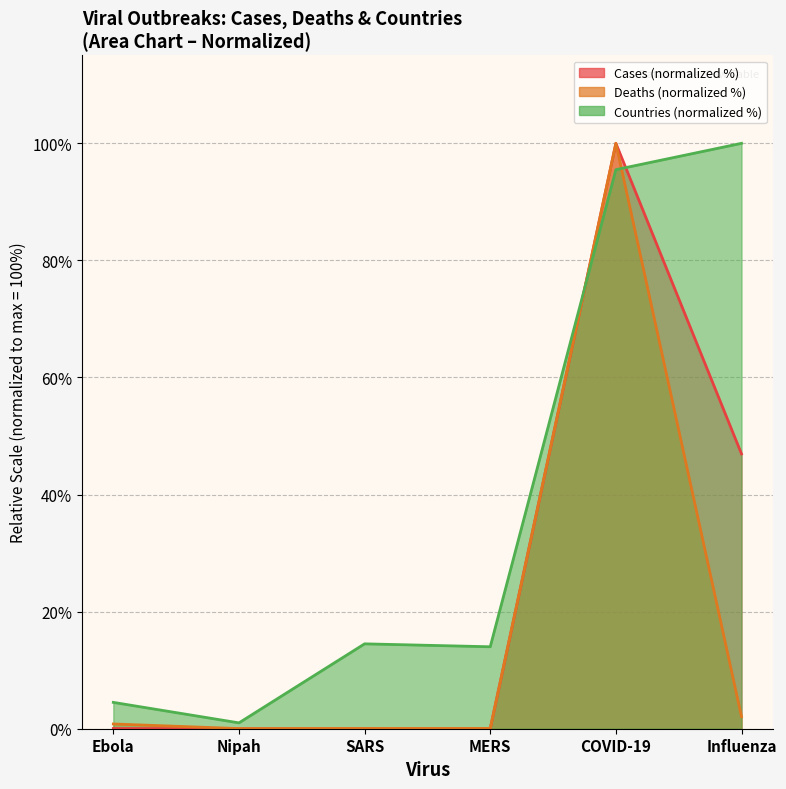

How many lines are shown in the chart?

3